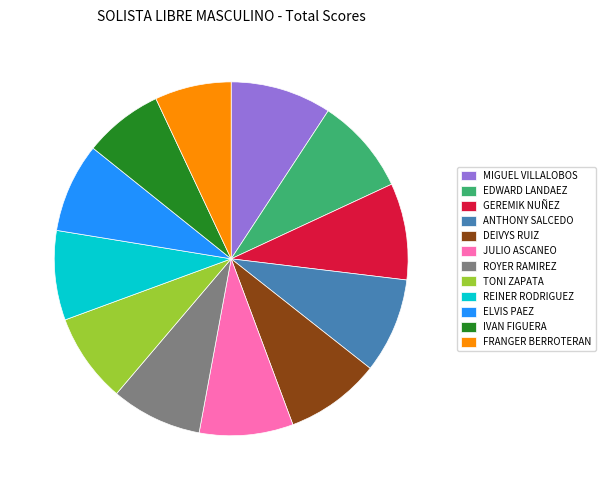

To the nearest percent, what portion does FRANGER BERROTERAN represent?

7%